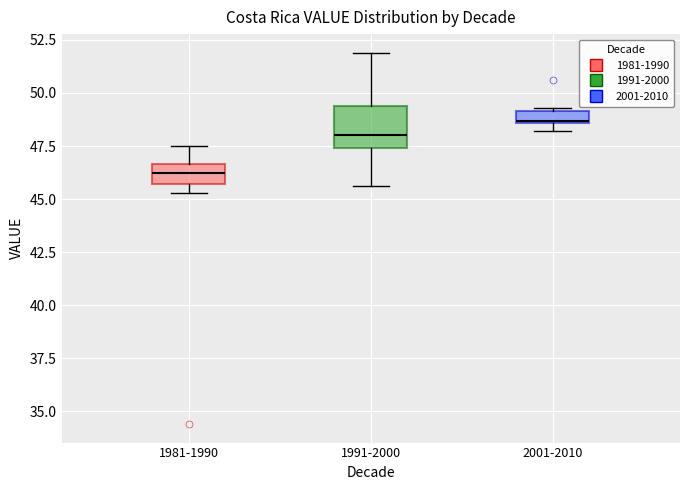

Which box has the highest median line?

2001-2010